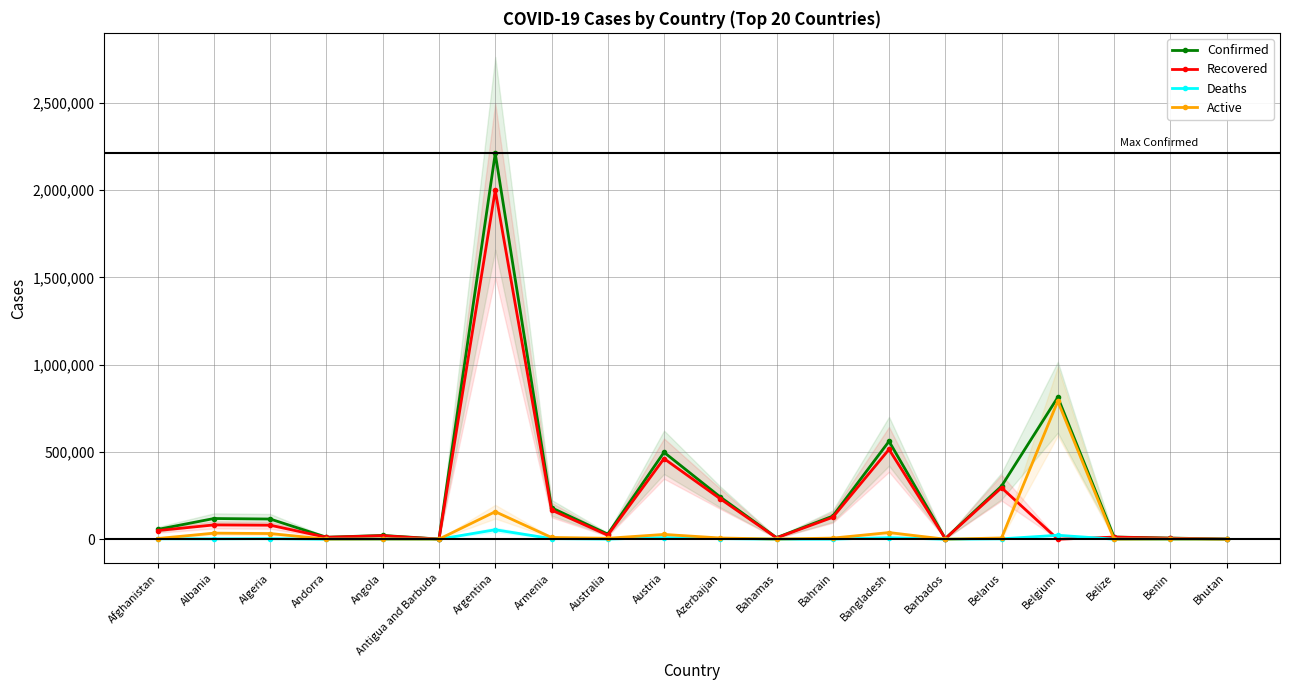

Reading left to right, what are all the values shown in this chart?

Confirmed: 55995	118492	115540	11319	21446	992	2210121	180141	29154	497889	241651	8776	132369	560887	3458	304146	813026	12389	6501	868
Recovered: 49499	81810	80103	10861	19971	598	1998594	166913	22960	461659	231370	7652	125503	514479	3254	294878	0	12010	5552	866
Deaths: 2460	2077	3045	113	522	27	54036	3282	909	8925	3298	186	487	8597	39	2112	22572	316	81	1
Active: 3996	34605	32392	345	953	367	157491	9946	5285	27305	6983	938	6379	37811	165	7156	790454	63	868	1